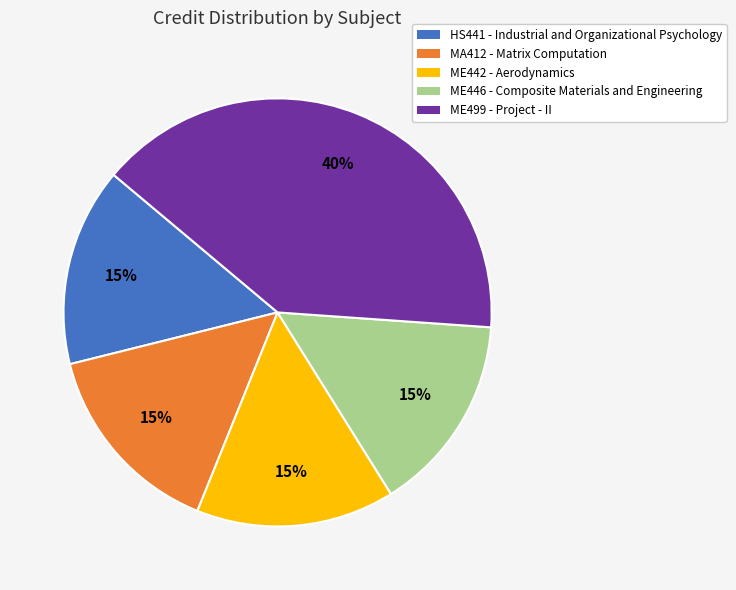

Does MA412 - Matrix Computation account for over 50% of the chart?

No